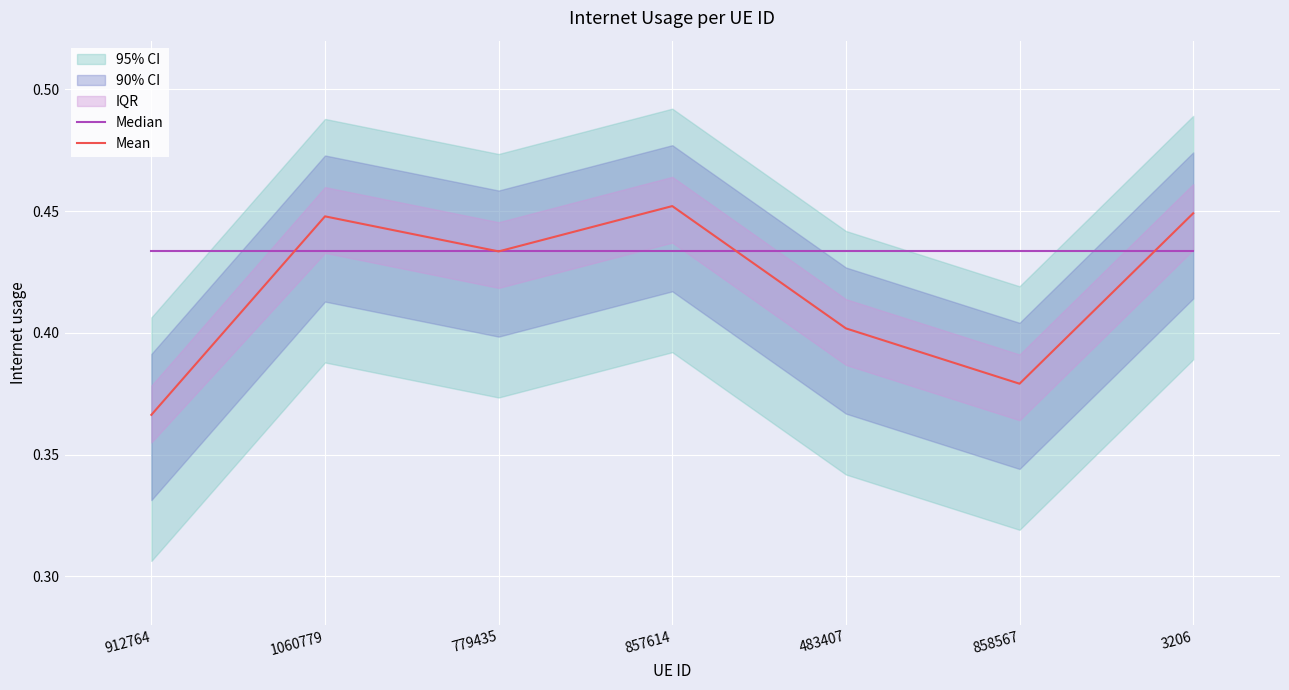

True or false: Median has more than 1 points higher than both neighbors.

False